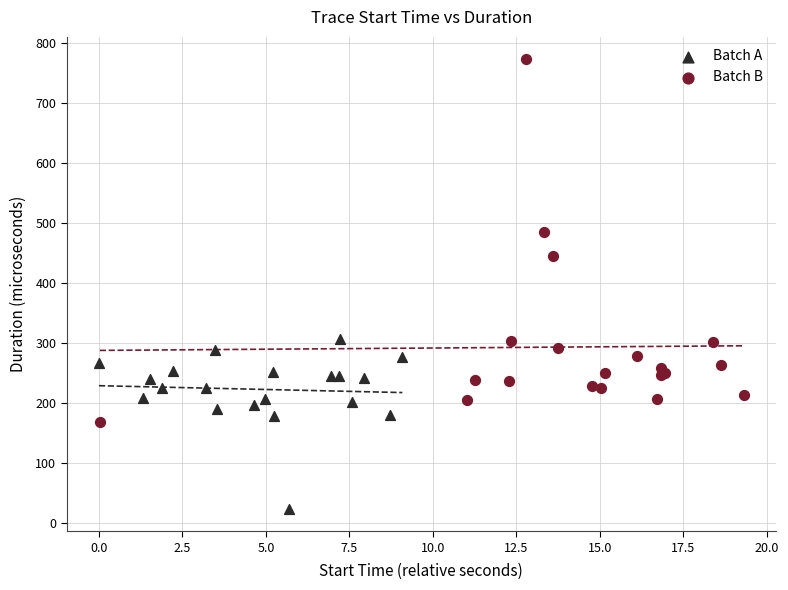

Which series has the largest Y range (max minus min)?

Batch B